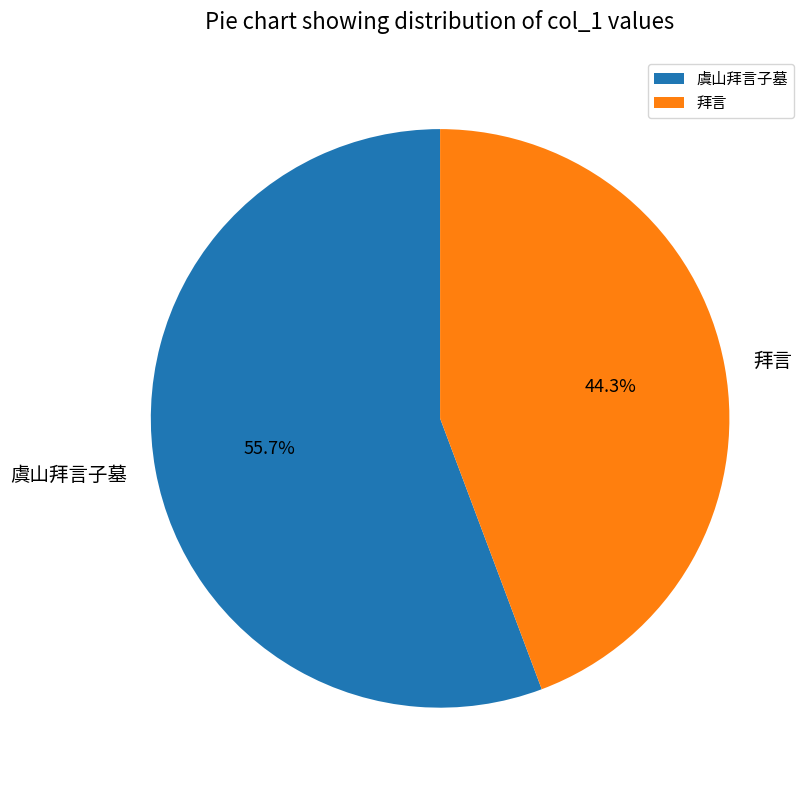

True or false: 虞山拜言子墓 accounts for 67% of the total.

False